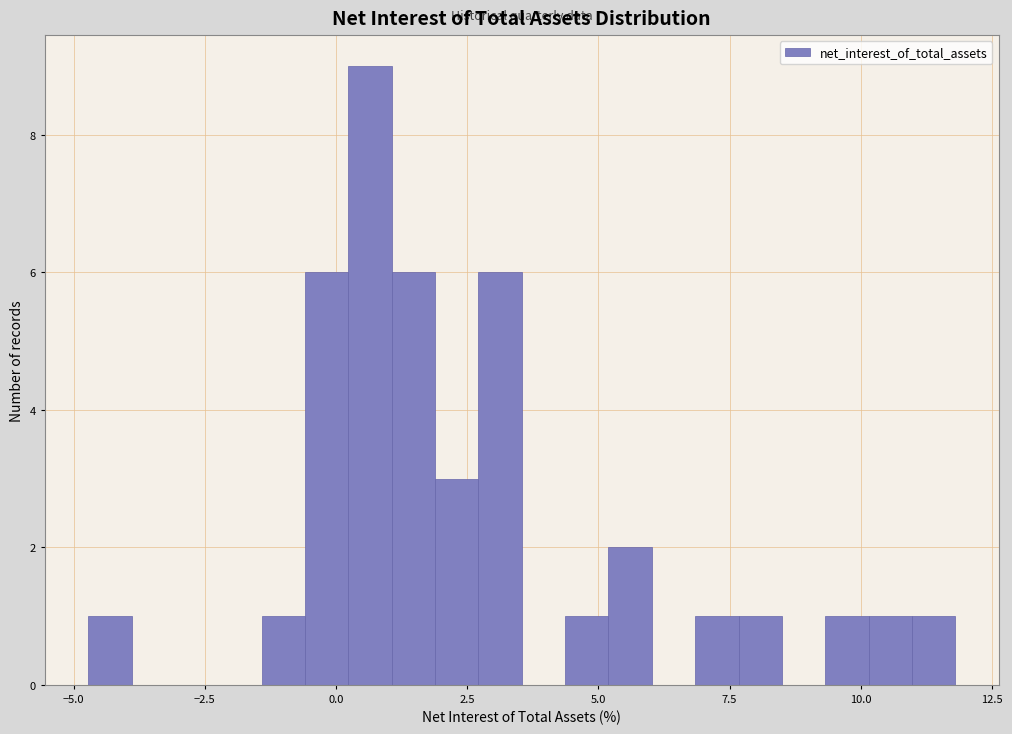

Around what value on the x-axis is the tallest bar? Give the approximate position of its centre, as read against the axis.

0.5